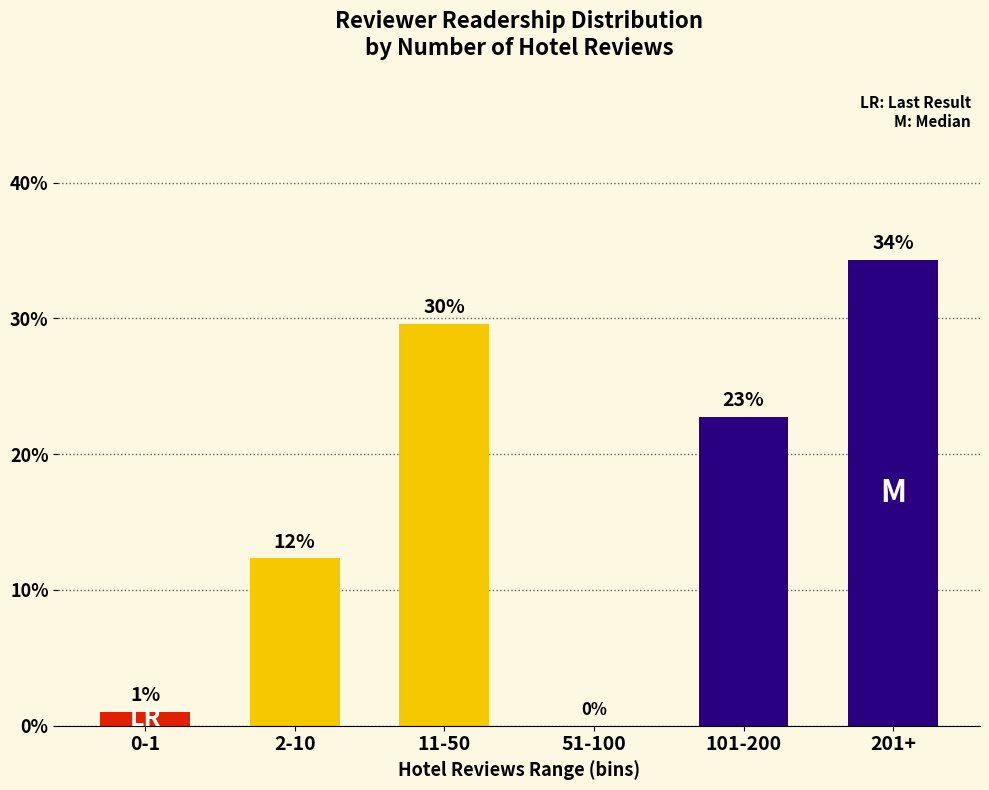

Count the number of data series in this chart.

1